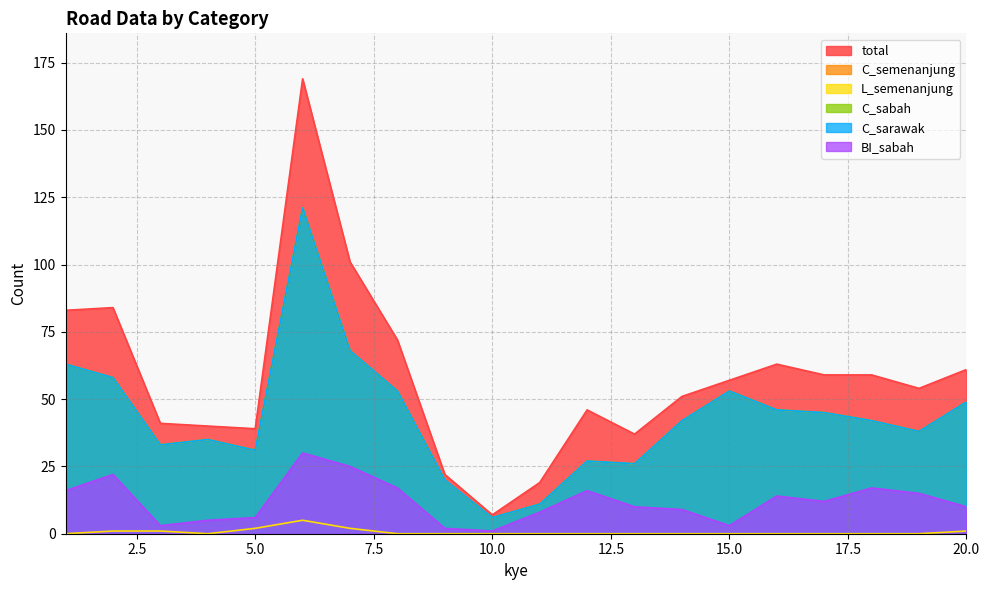

Rank the series by their maximum value, from highest to lowest.

total, C_semenanjung, C_sabah, C_sarawak, BI_sabah, L_semenanjung